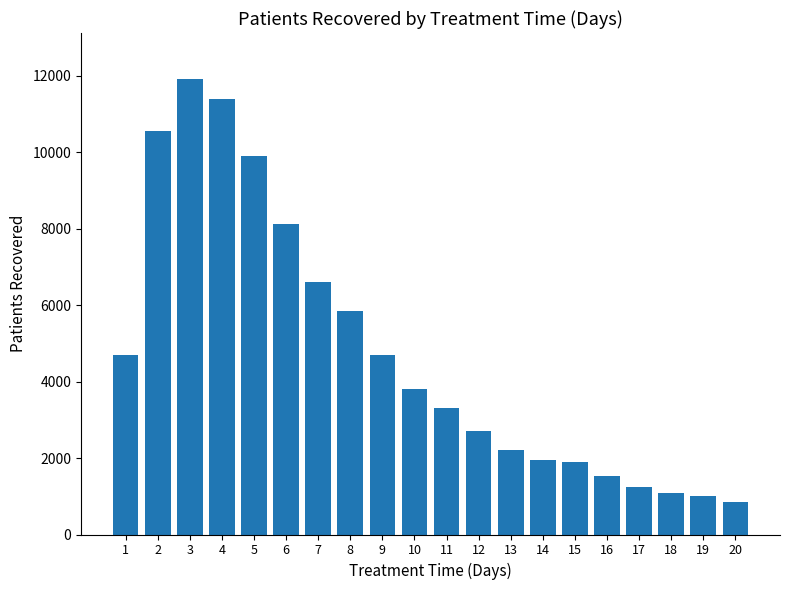

How many values are below 3816?

10